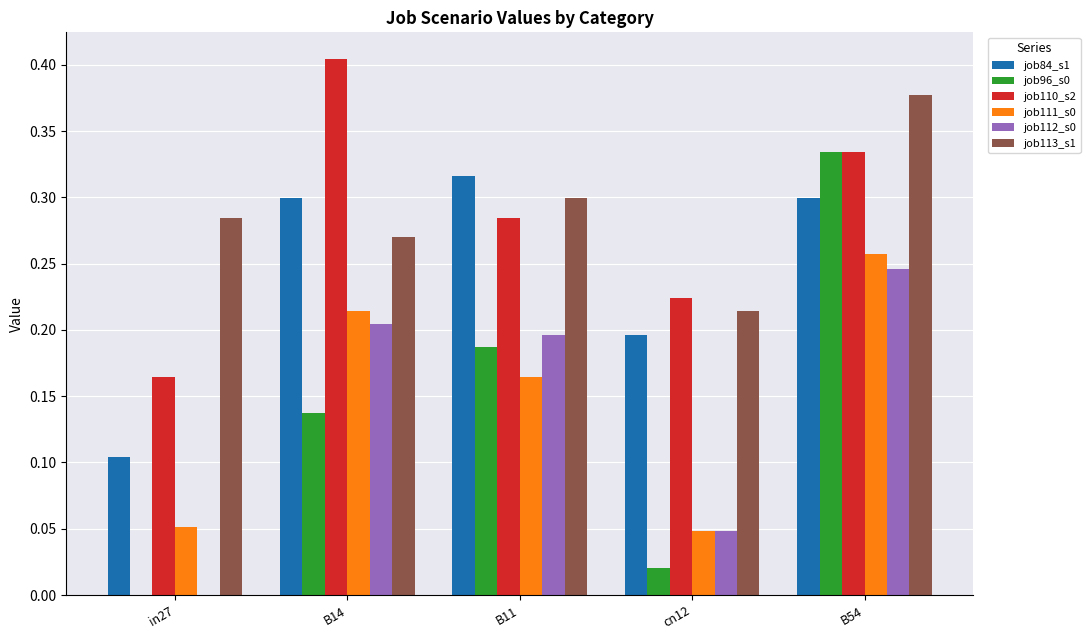

What is the total value across all series at B14?

1.5